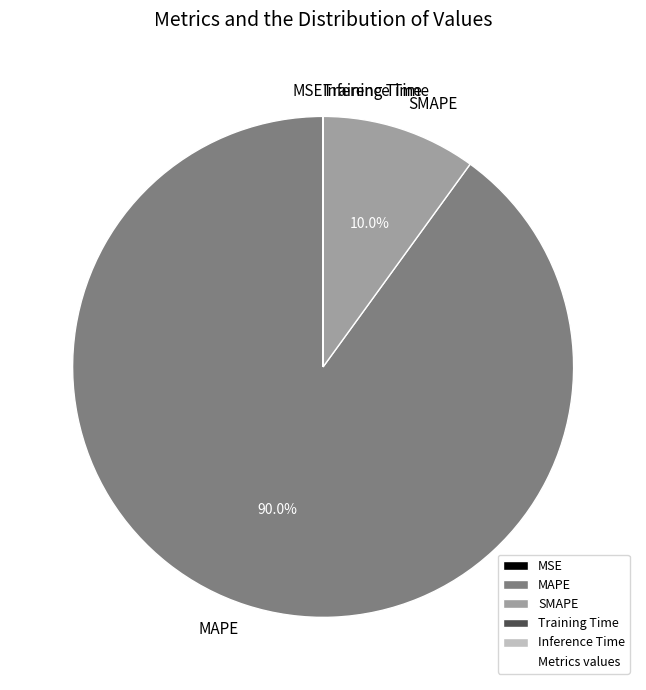

Is the sum of MAPE and SMAPE greater than half?

Yes